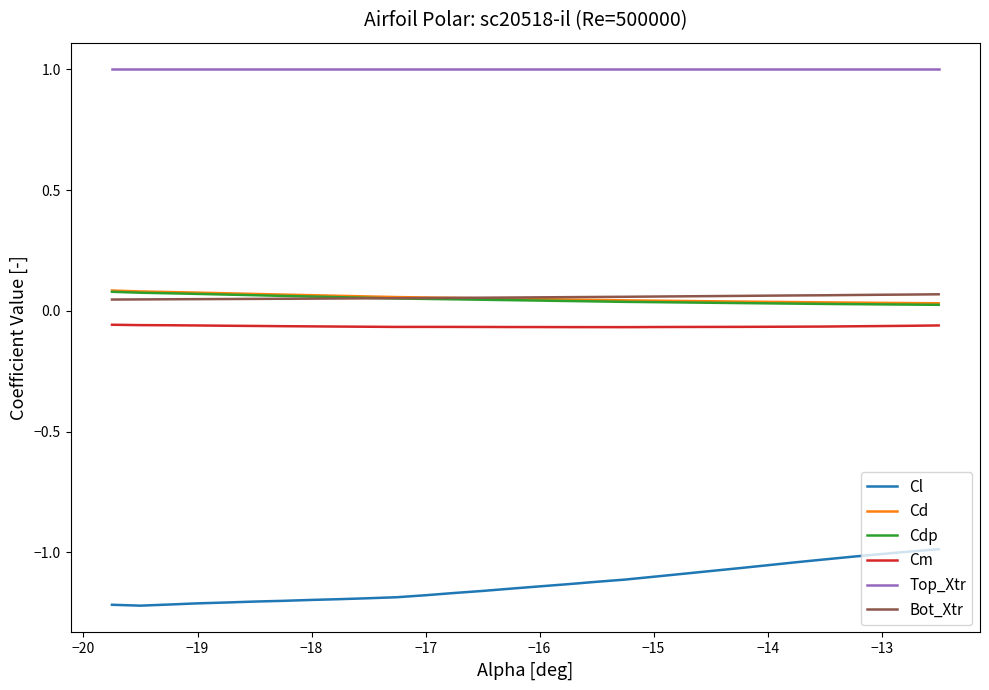

Which series has the largest total across all categories?

Top_Xtr